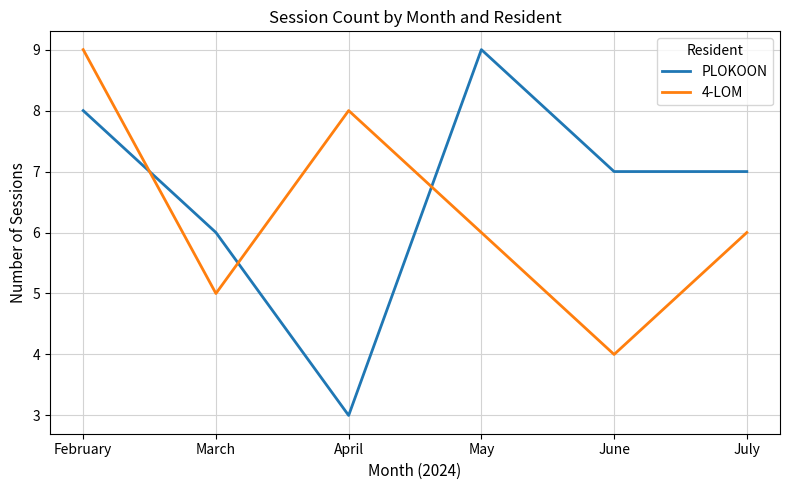

At which category does the chart reach its minimum across all series?

April